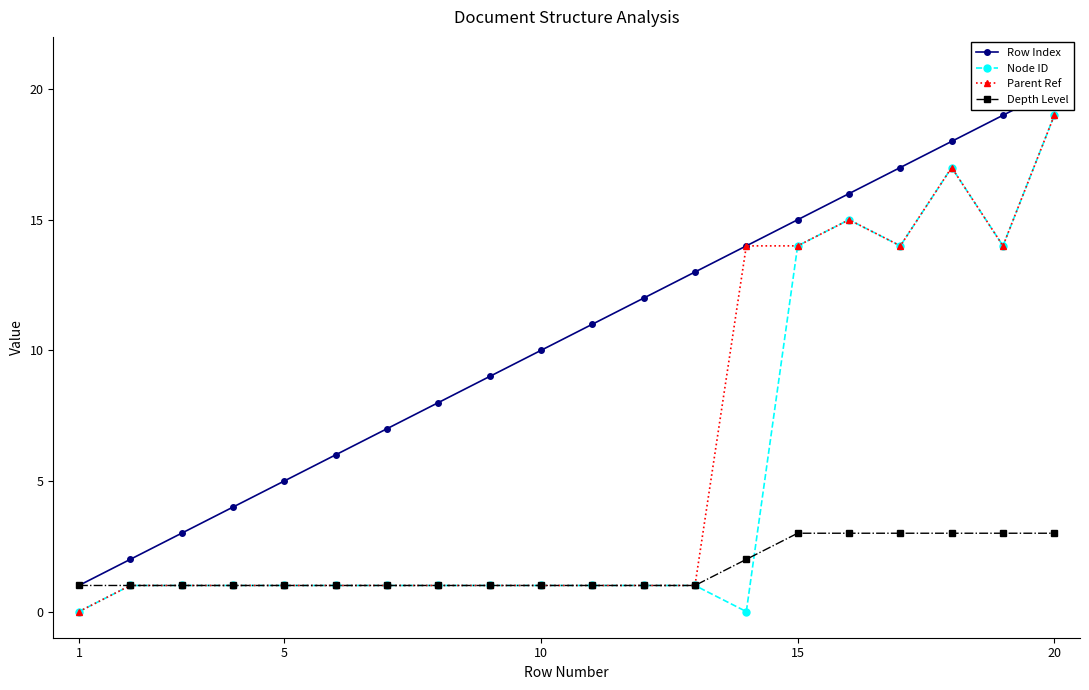

What are all the series names shown in the legend?

Row Index, Node ID, Parent Ref, Depth Level